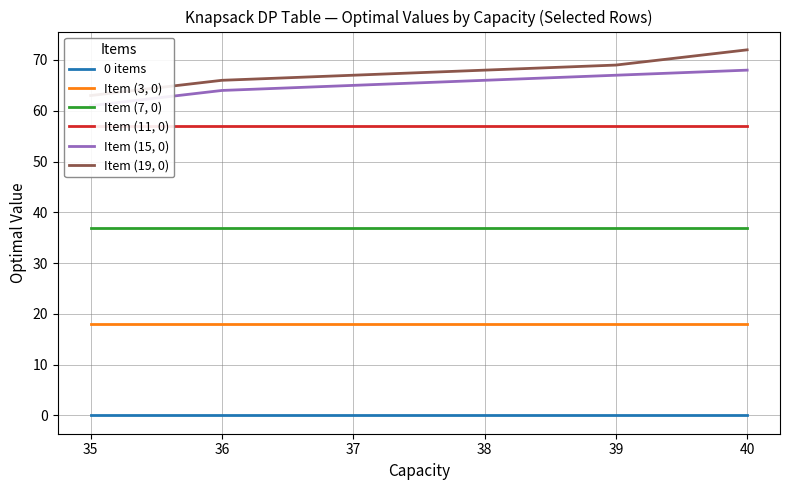

What is the value of the Item (7, 0) point at the 3rd from the left?

37